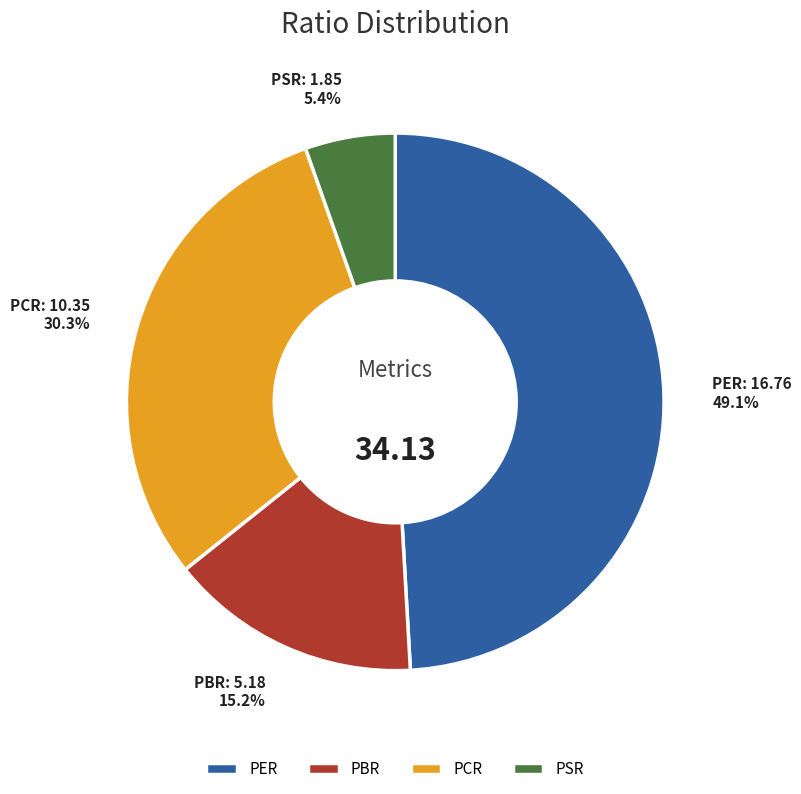

Rank the categories by value from lowest to highest.

PSR, PBR, PCR, PER